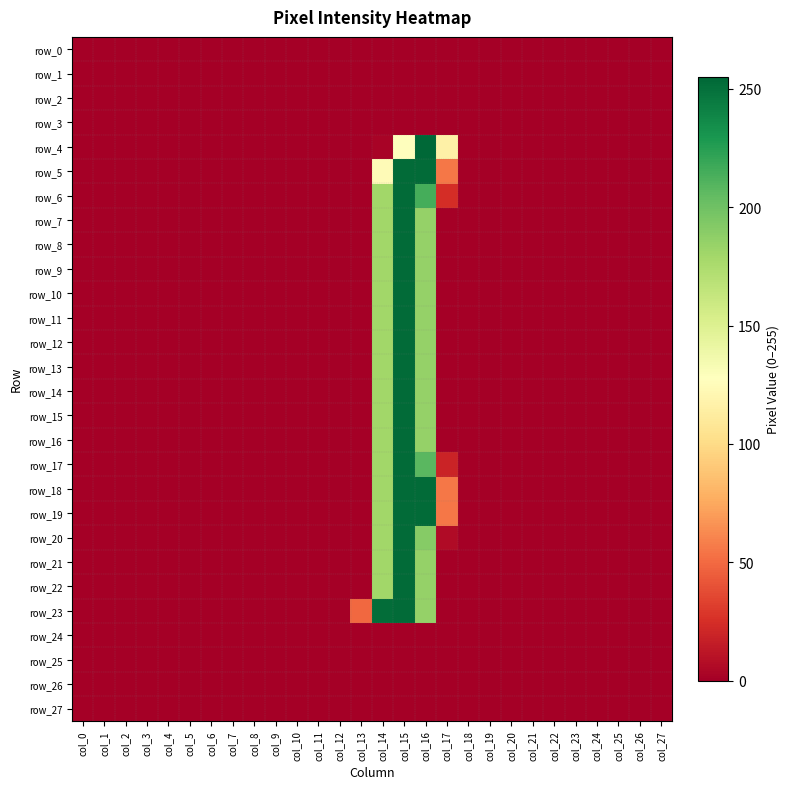

List the labels in order of row_5 value, largest first.

col_15, col_16, col_14, col_17, col_0, col_1, col_2, col_3, col_4, col_5, col_6, col_7, col_8, col_9, col_10, col_11, col_12, col_13, col_18, col_19, col_20, col_21, col_22, col_23, col_24, col_25, col_26, col_27